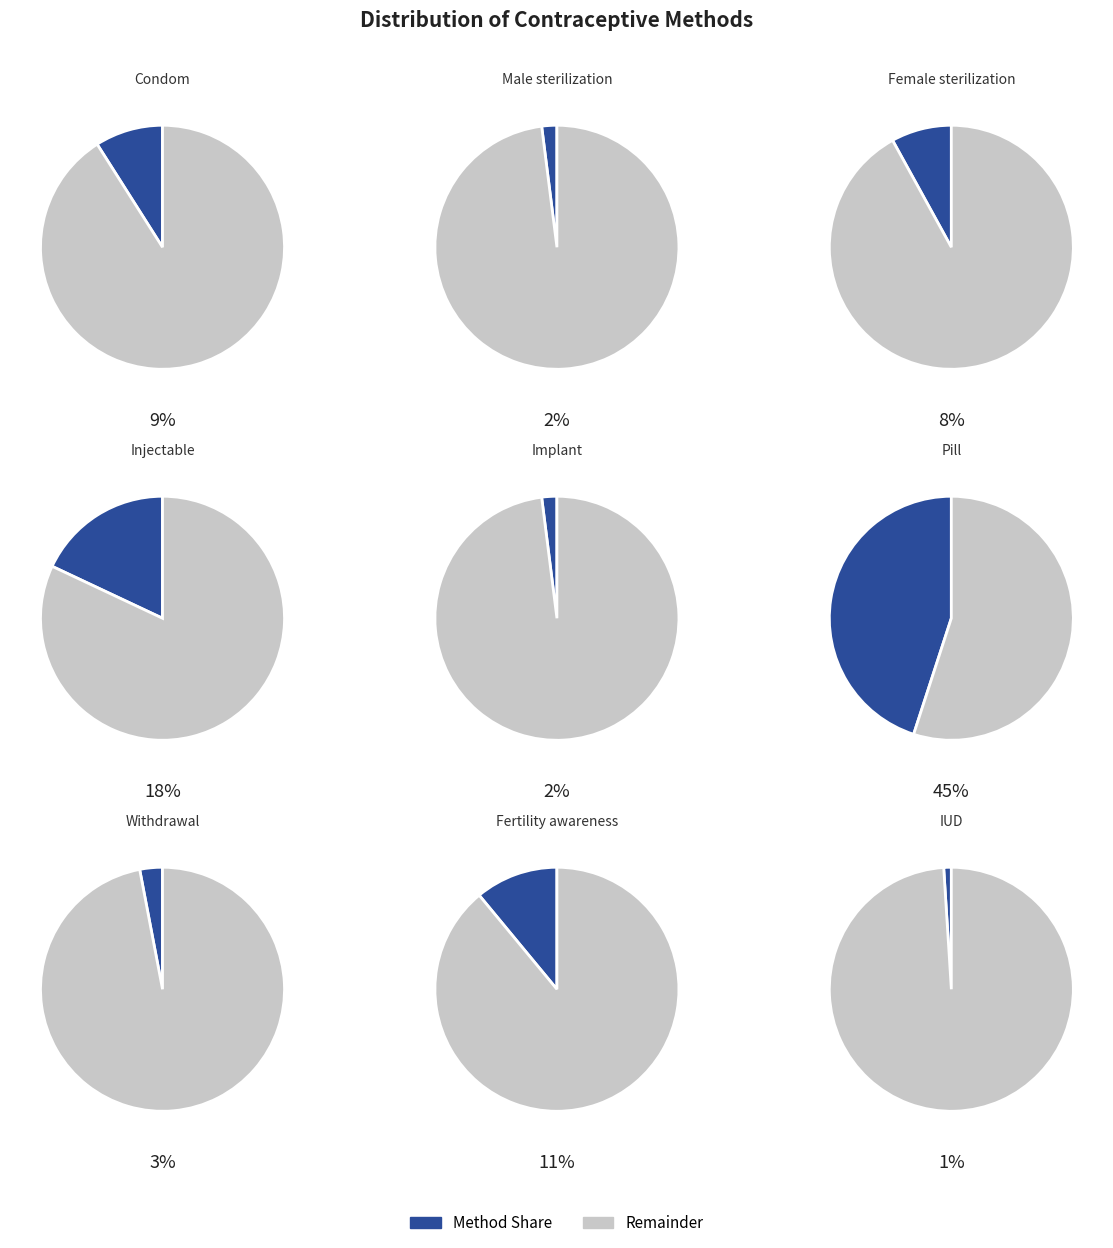

Count the number of slices in the pie.

9